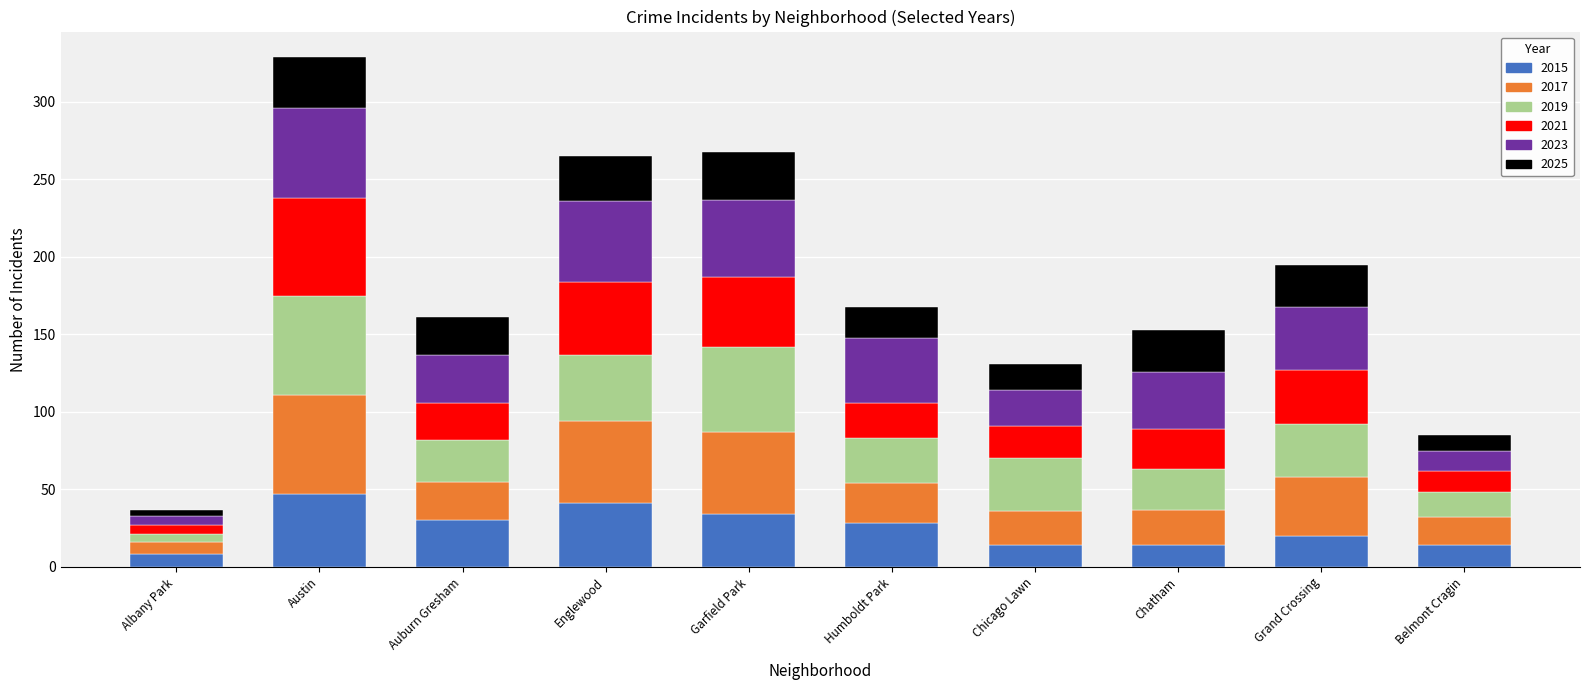

At which category is the sum across all series the highest?

Austin